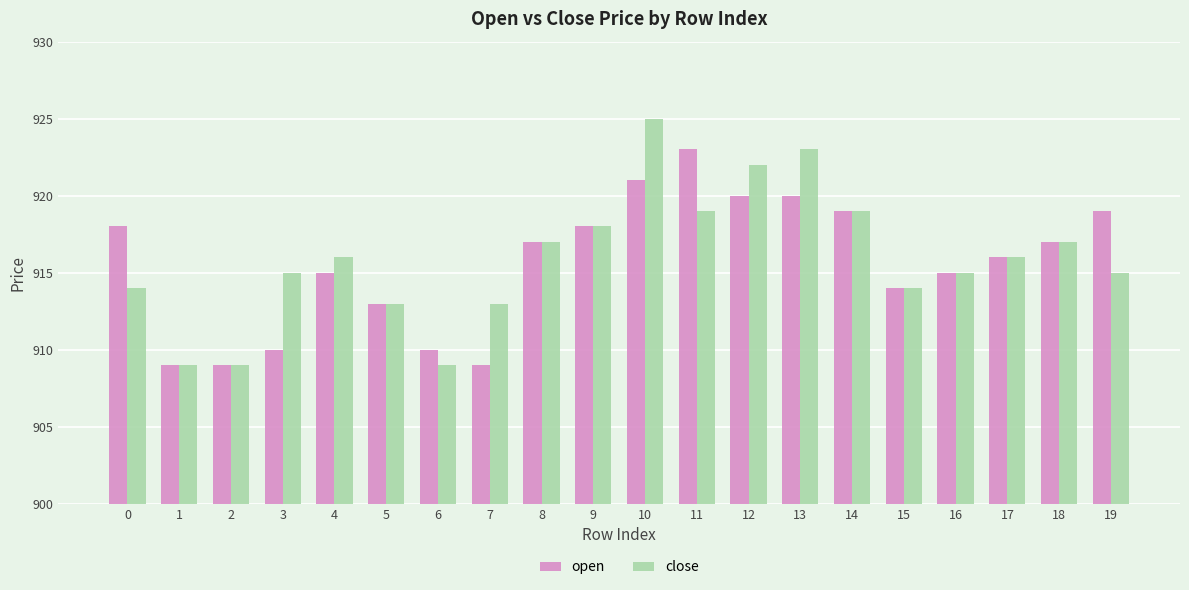

List the series in order of their peak value, highest first.

close, open